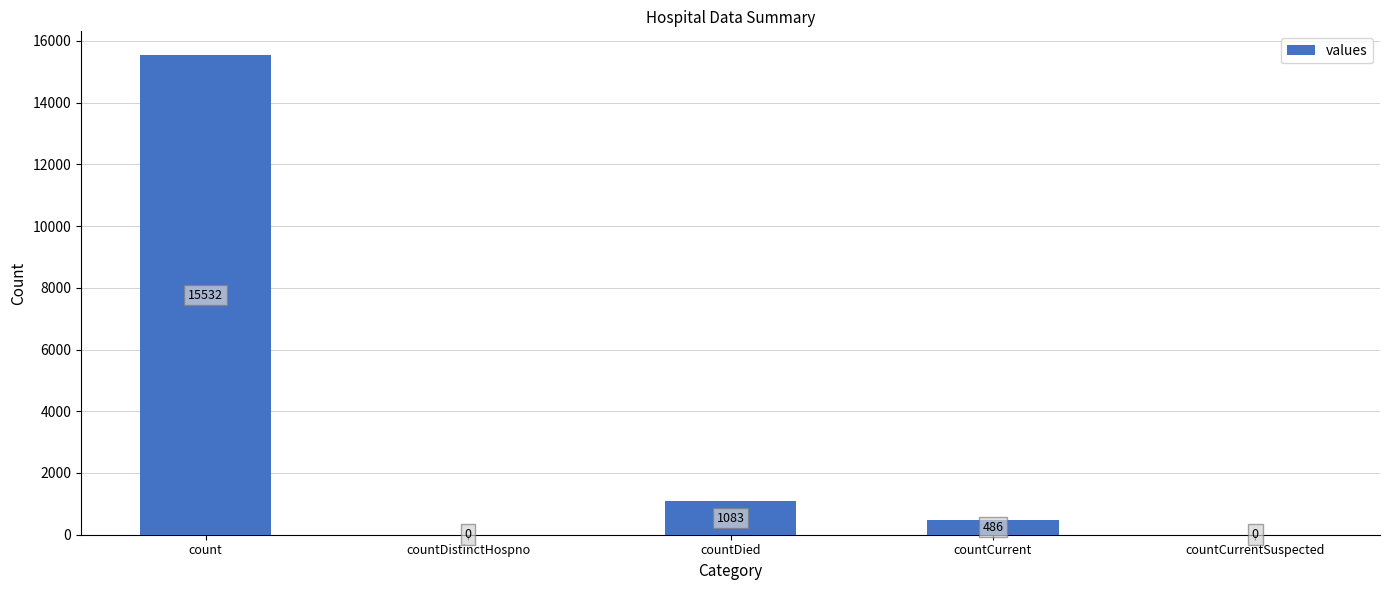

What is the maximum value shown in the chart?

15532